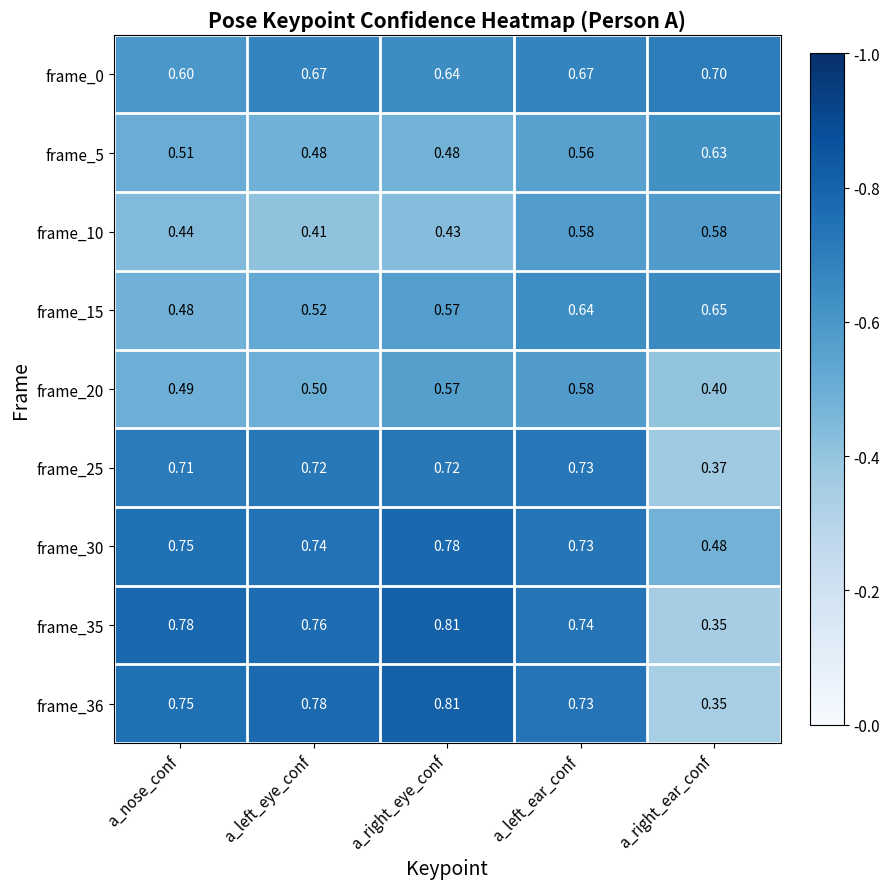

At which label does frame_36 reach its peak?

a_right_eye_conf